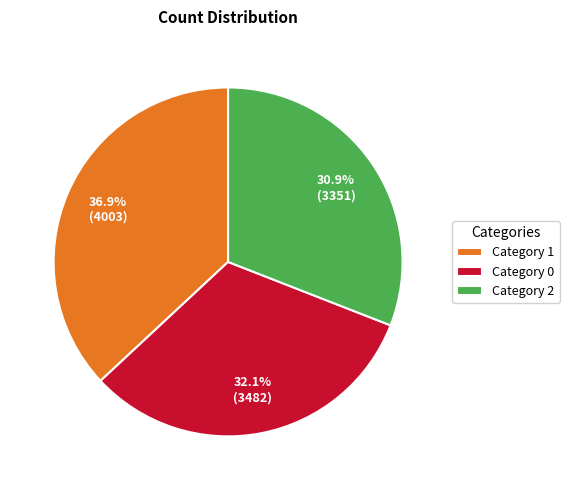

Which slice is the smallest?

Category 2